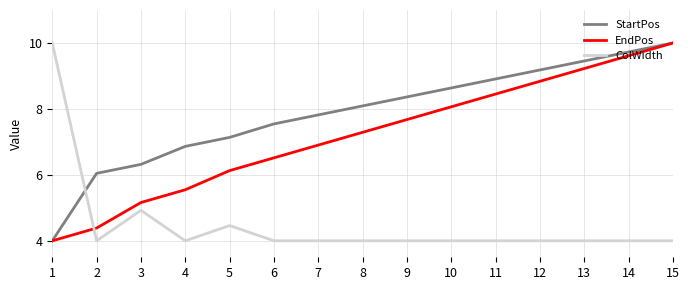

What is the difference between the second highest and minimum values in the EndPos series?

5.6